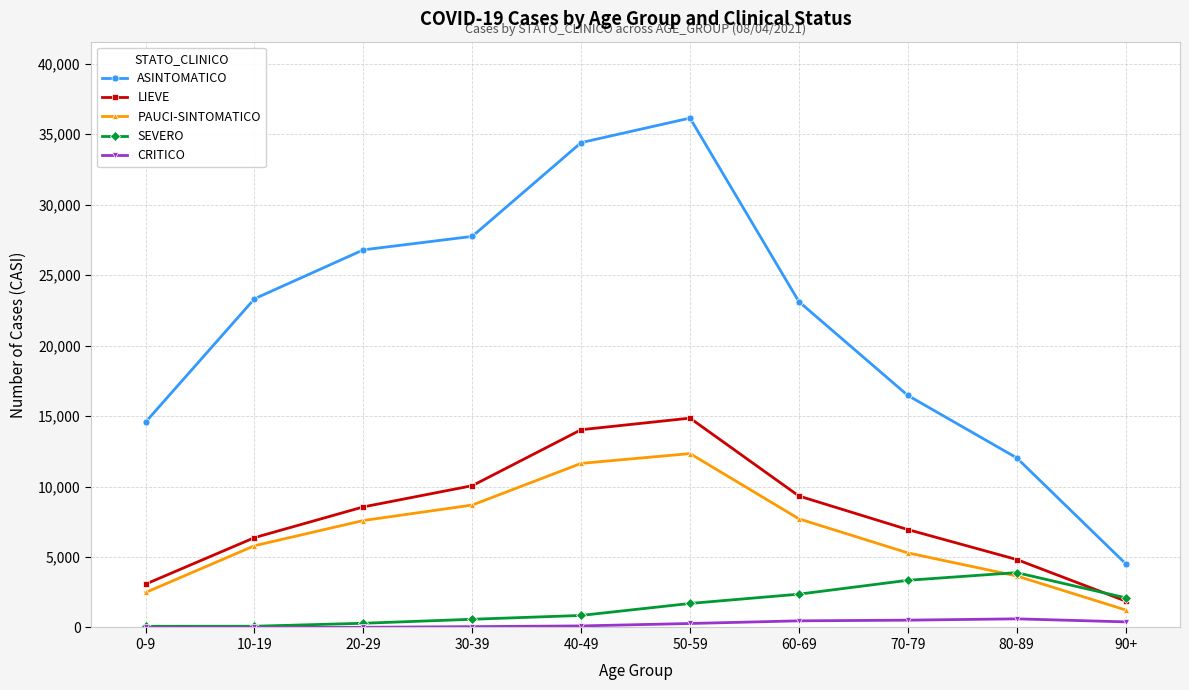

What is the sum of all PAUCI-SINTOMATICO values?

66428